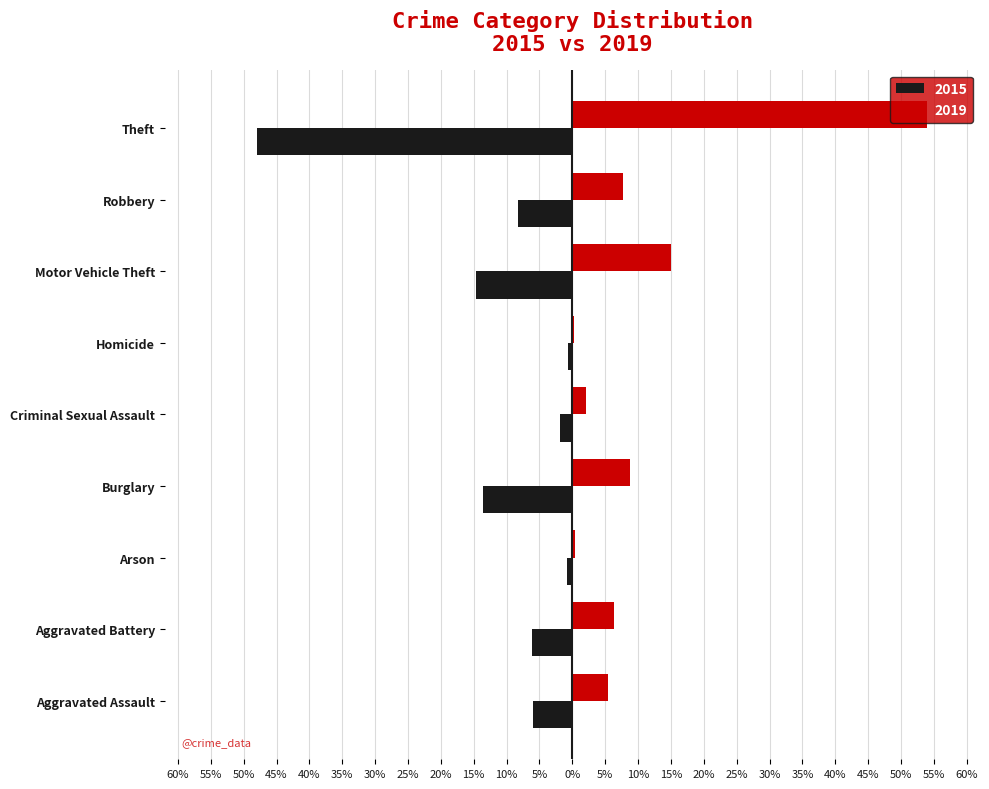

Rank the series by their average value, from highest to lowest.

2019, 2015